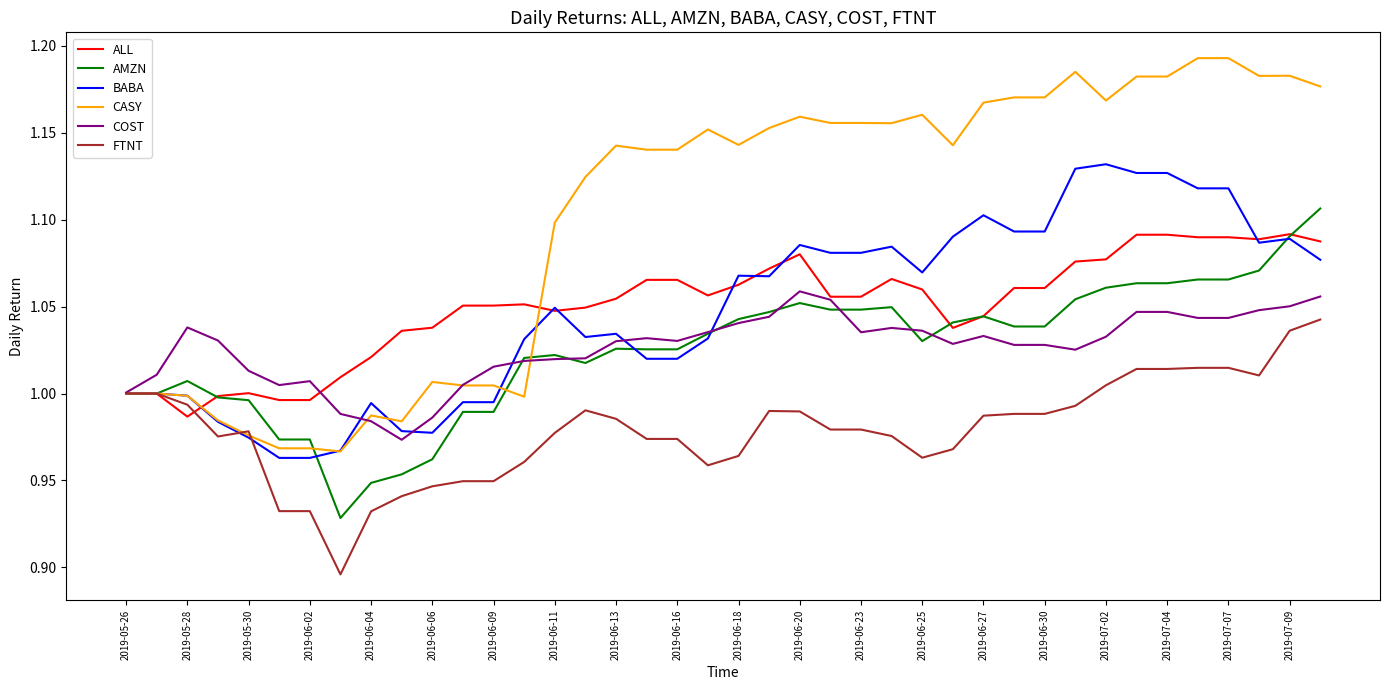

Rank the series by their maximum value, from lowest to highest.

FTNT, COST, ALL, AMZN, BABA, CASY